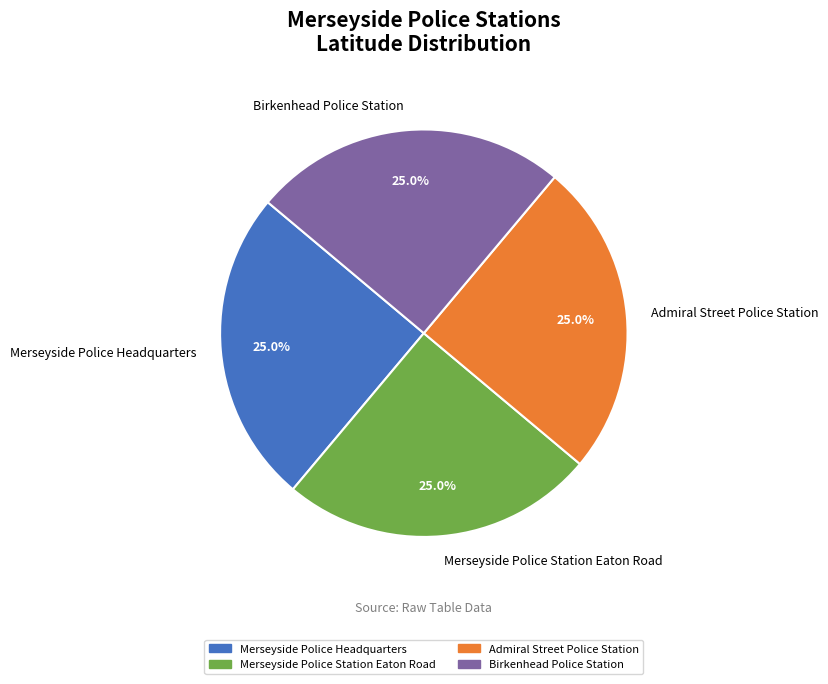

True or false: Admiral Street Police Station accounts for 25% of the total.

True